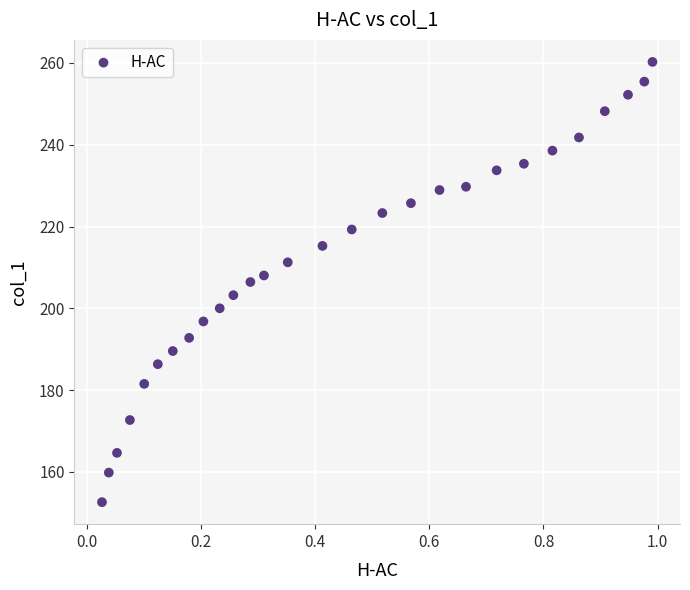

What is the range of Y values (max minus min)?

107.6